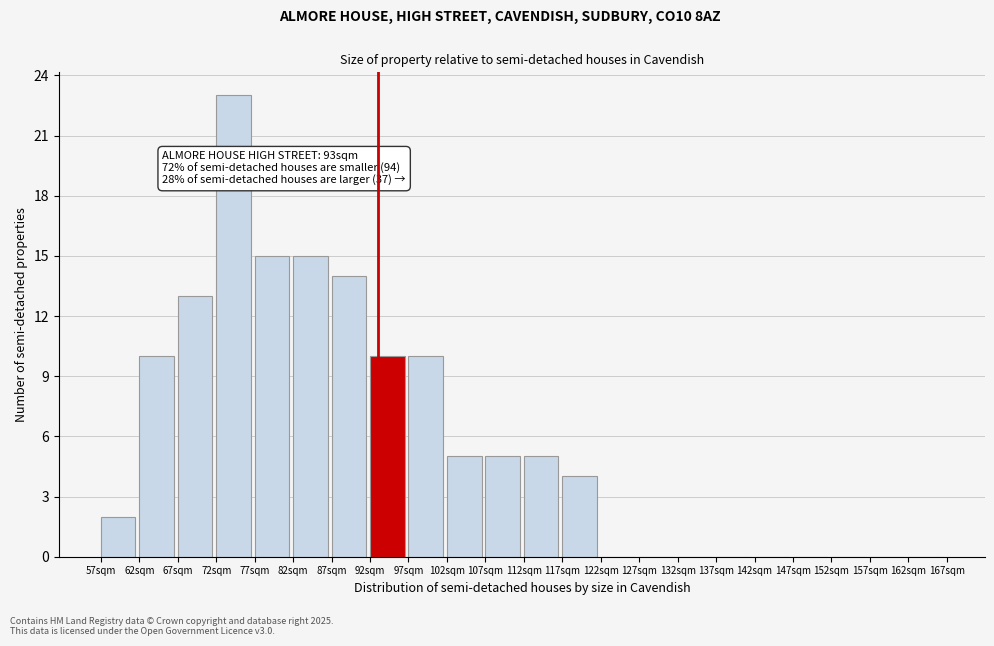

Which range on the x-axis has the tallest bar?

72 to 77